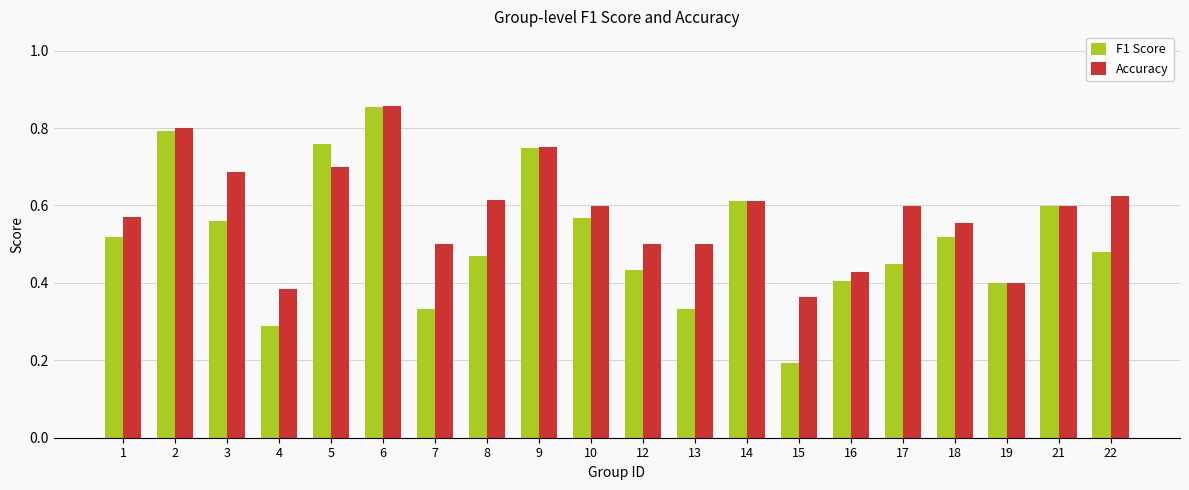

Is it true that F1 Score equals 0.4 at 12?

True